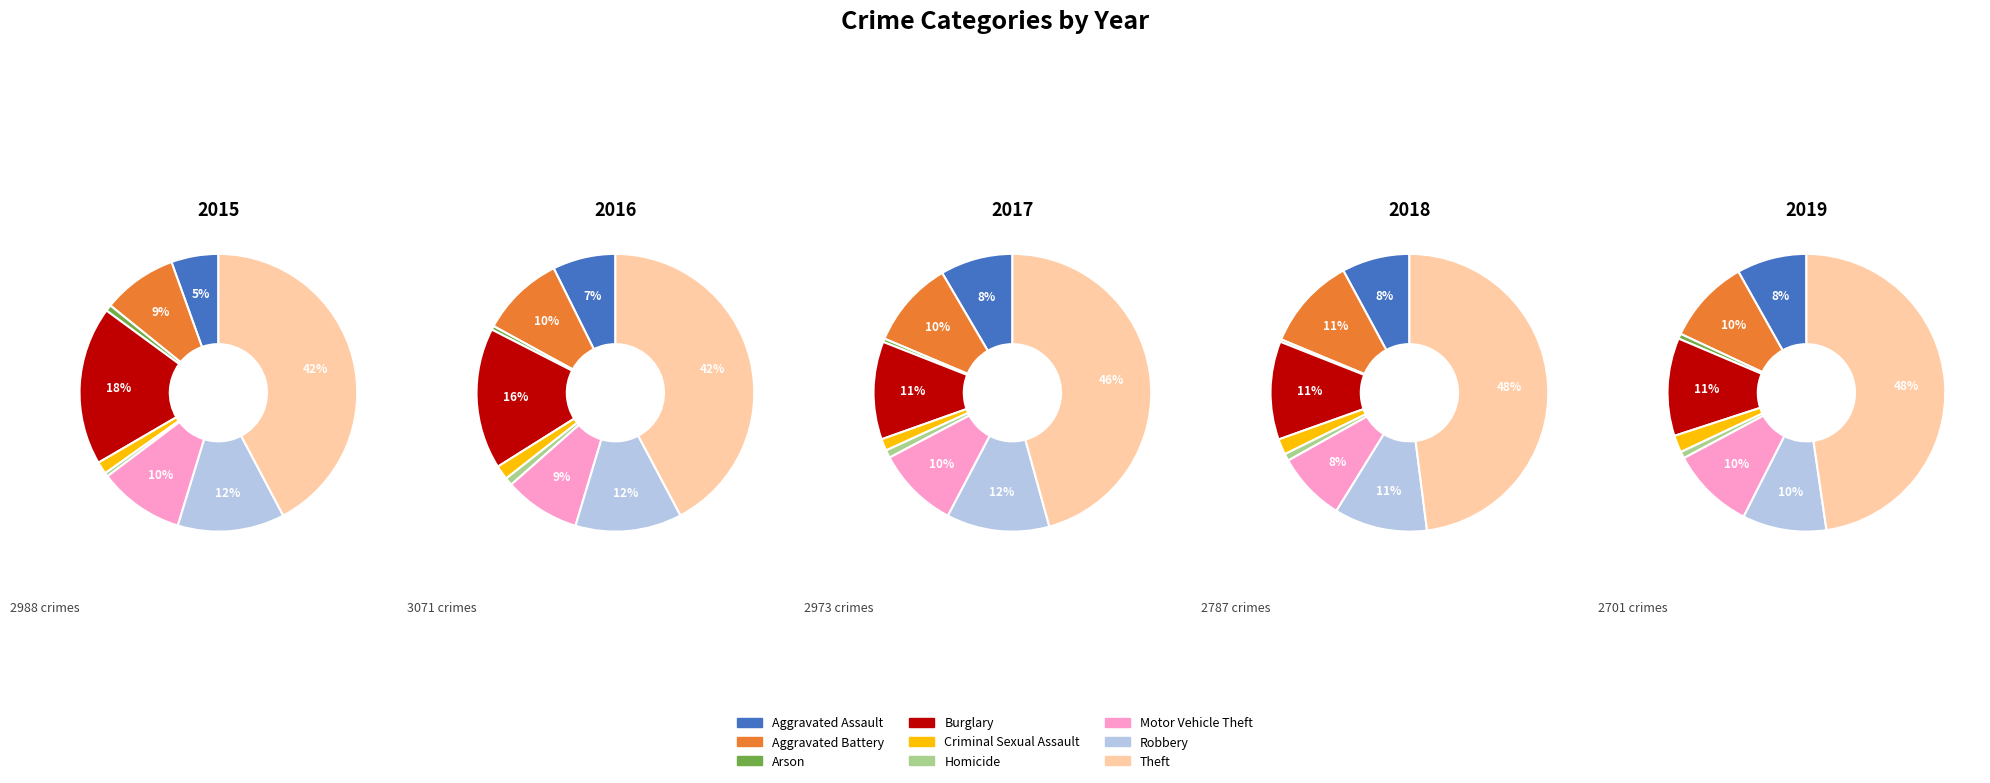

Which category has the smallest portion of the pie?

Arson